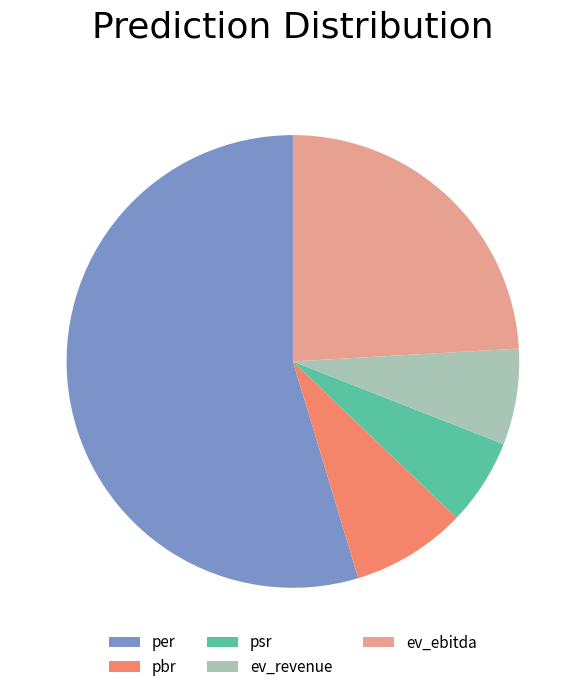

Which slice is the smallest?

psr